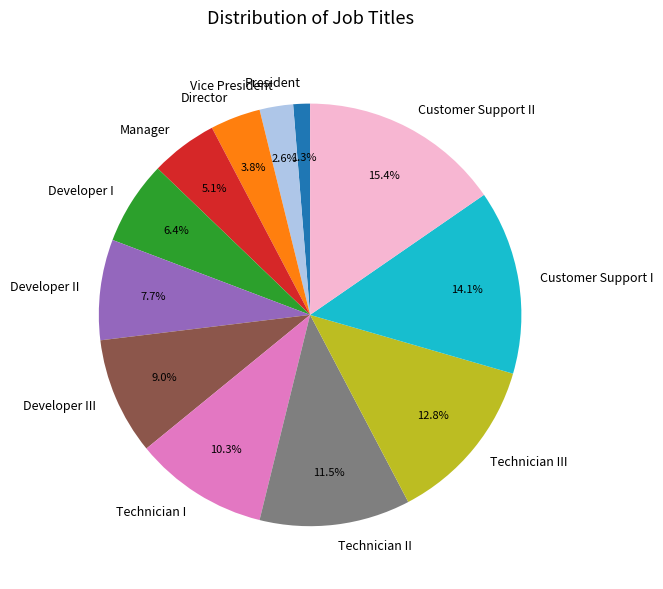

How many slices are in this pie chart?

12